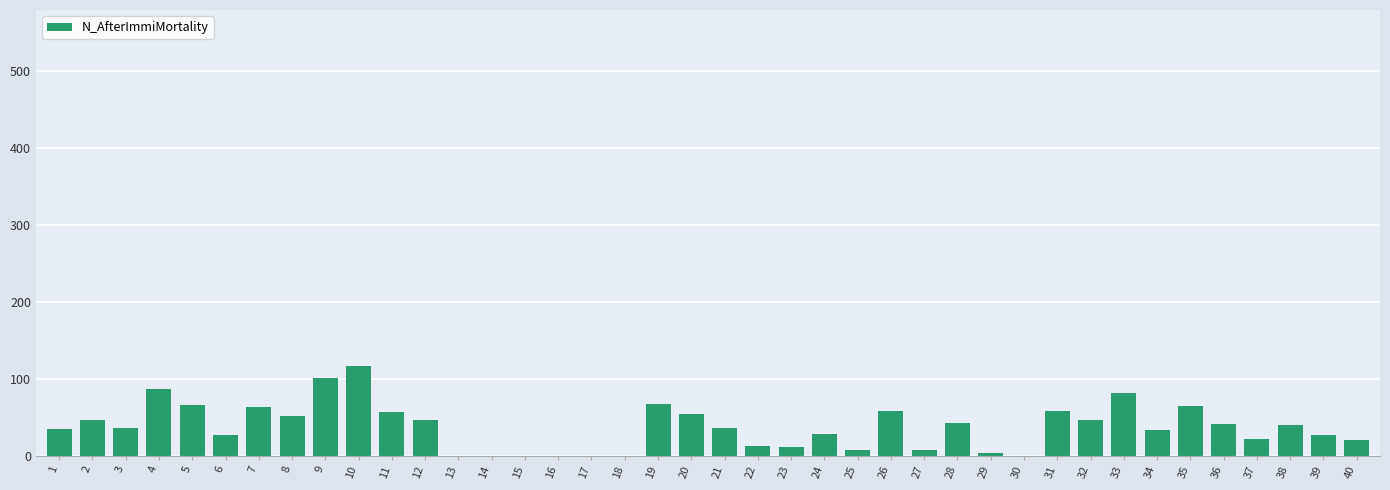

Is it true that the value at 21 is 55?

False